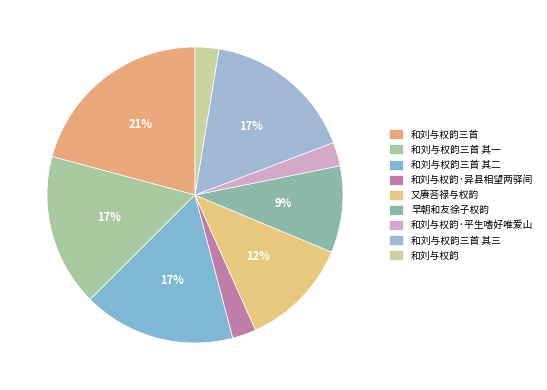

How many segments does this pie chart have?

9